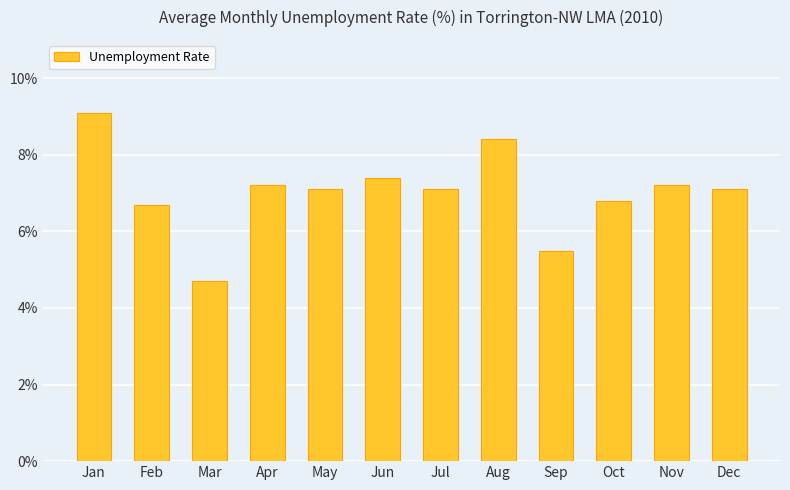

Count the number of data series in this chart.

1